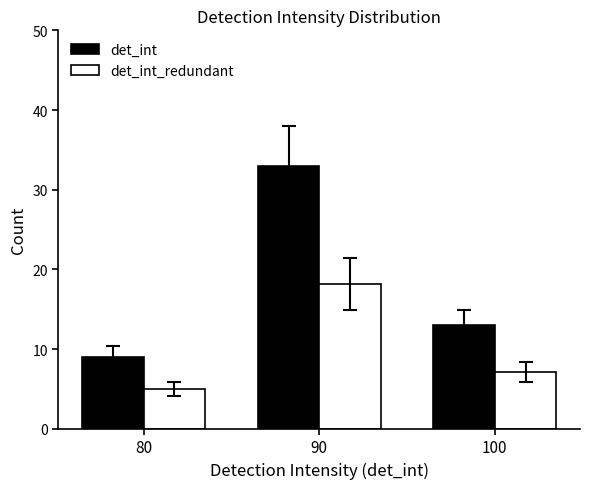

List the labels in order of det_int value, largest first.

90, 100, 80